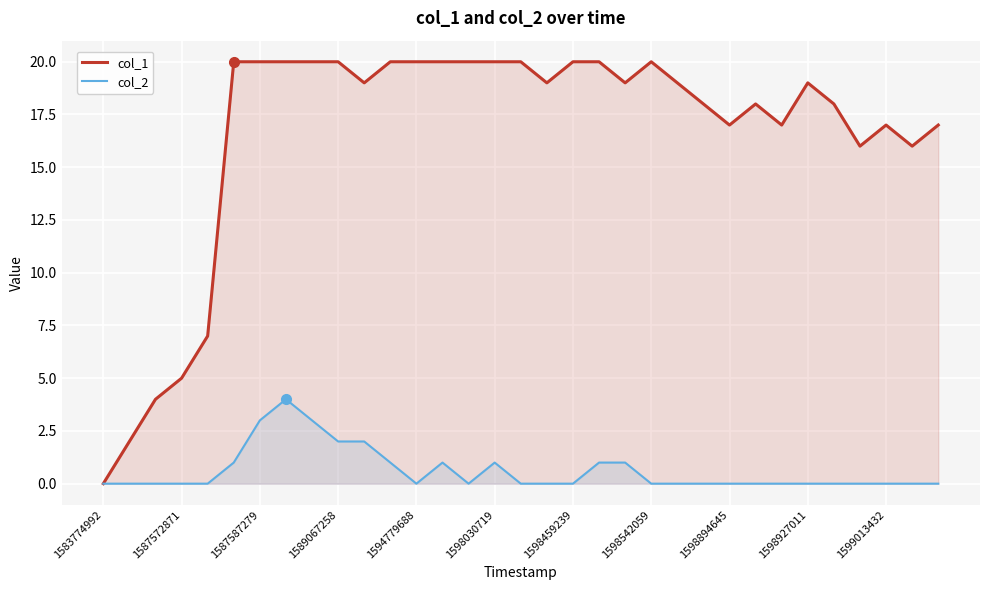

How many lines are shown in the chart?

2